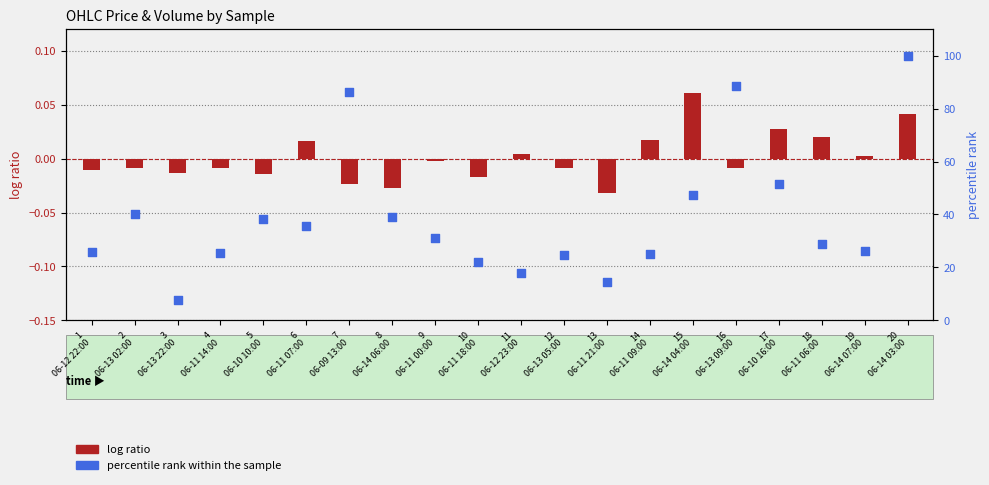

Which series has the widest spread of Y values?

percentile rank within the sample